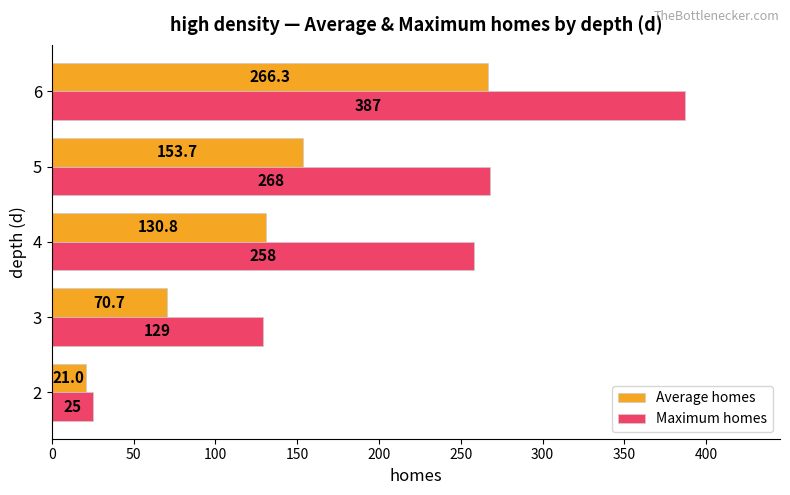

What is the difference between the maximum and minimum values in the Maximum homes series?

362.0